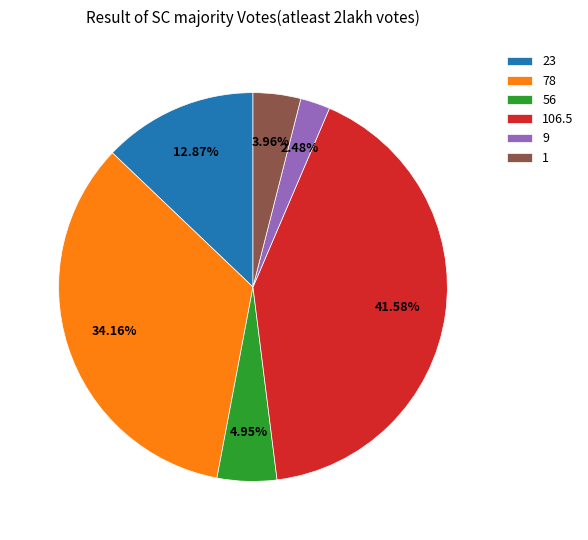

How many slices are in this pie chart?

6